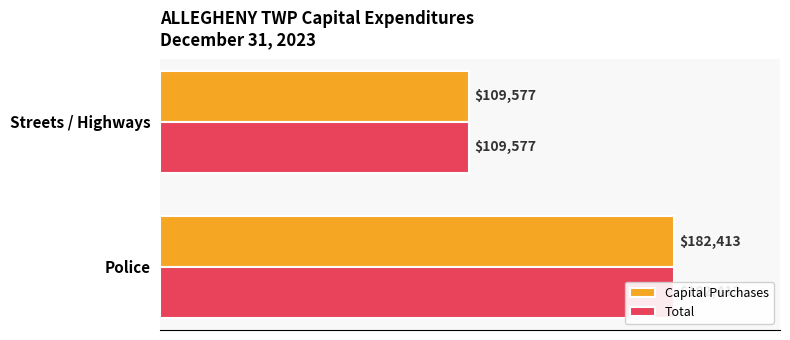

What is the highest value of the Total series?

182413